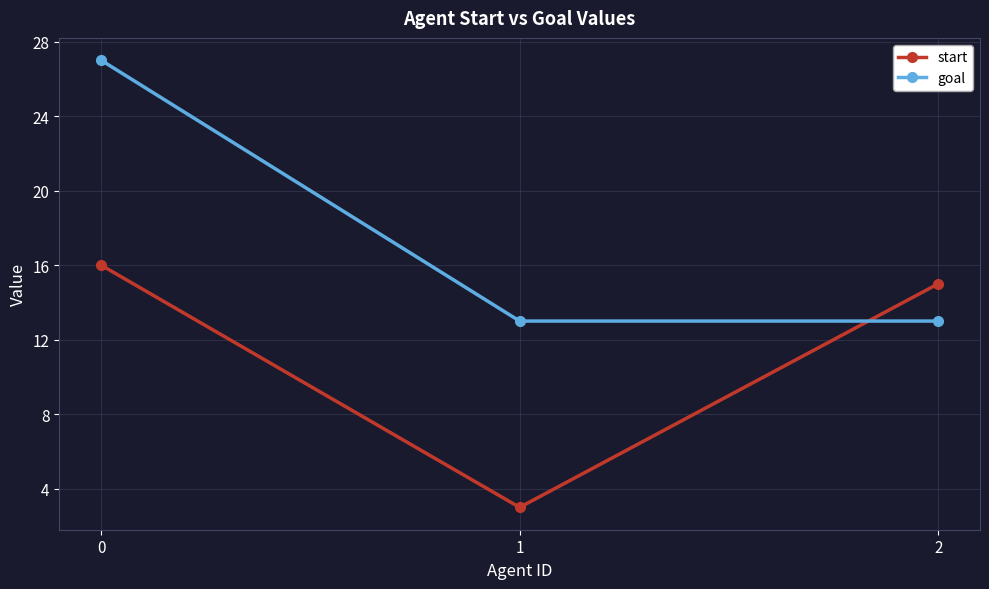

The goal series shows 18 at 2. True or false?

False